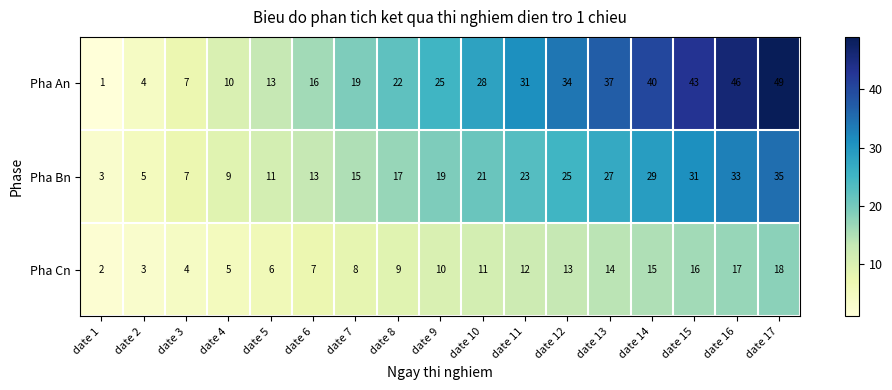

Rank the categories by Pha Bn value from lowest to highest.

date 1, date 2, date 3, date 4, date 5, date 6, date 7, date 8, date 9, date 10, date 11, date 12, date 13, date 14, date 15, date 16, date 17